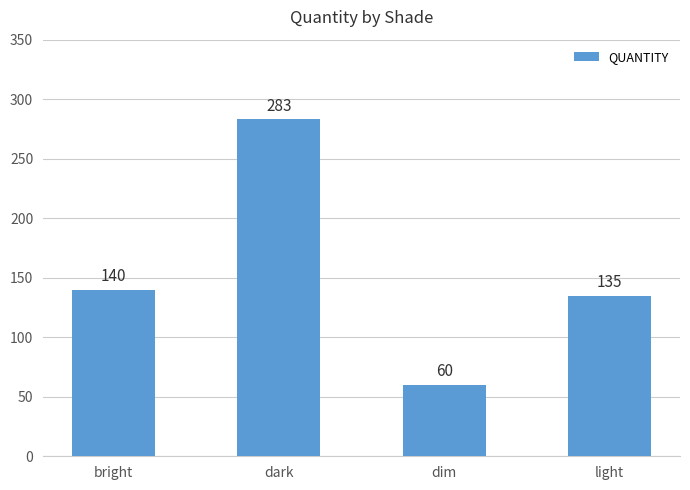

True or false: the data shows 73 at light.

False